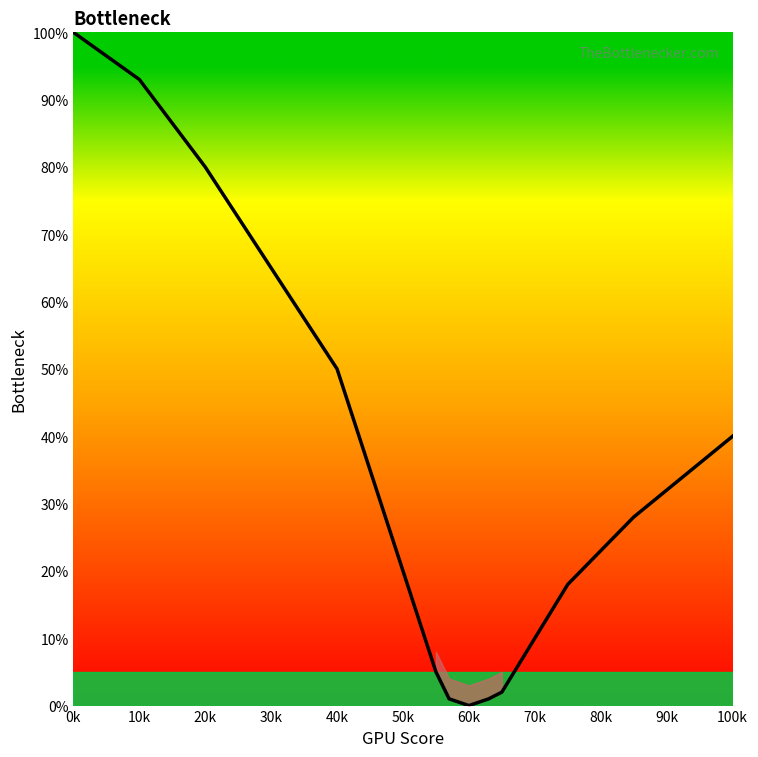

How many values are above zero?

14